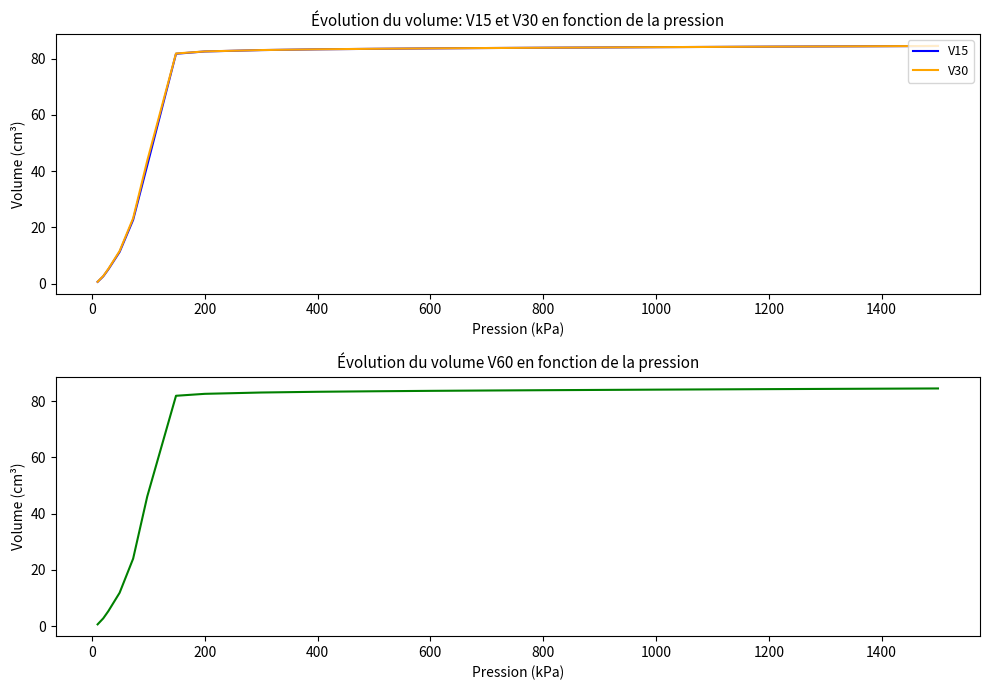

What is the highest value of the V30 series?

84.5